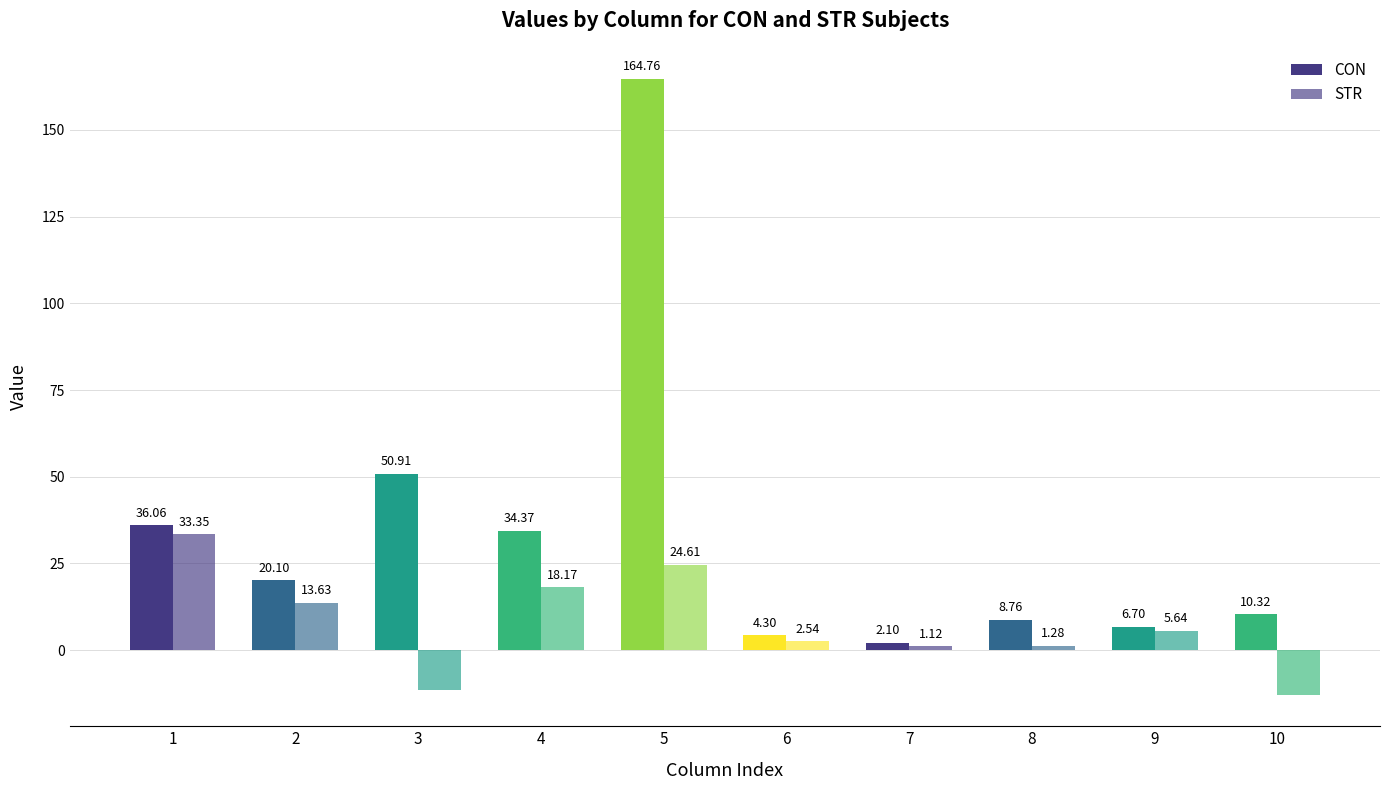

How many values in the CON series are below 20?

5